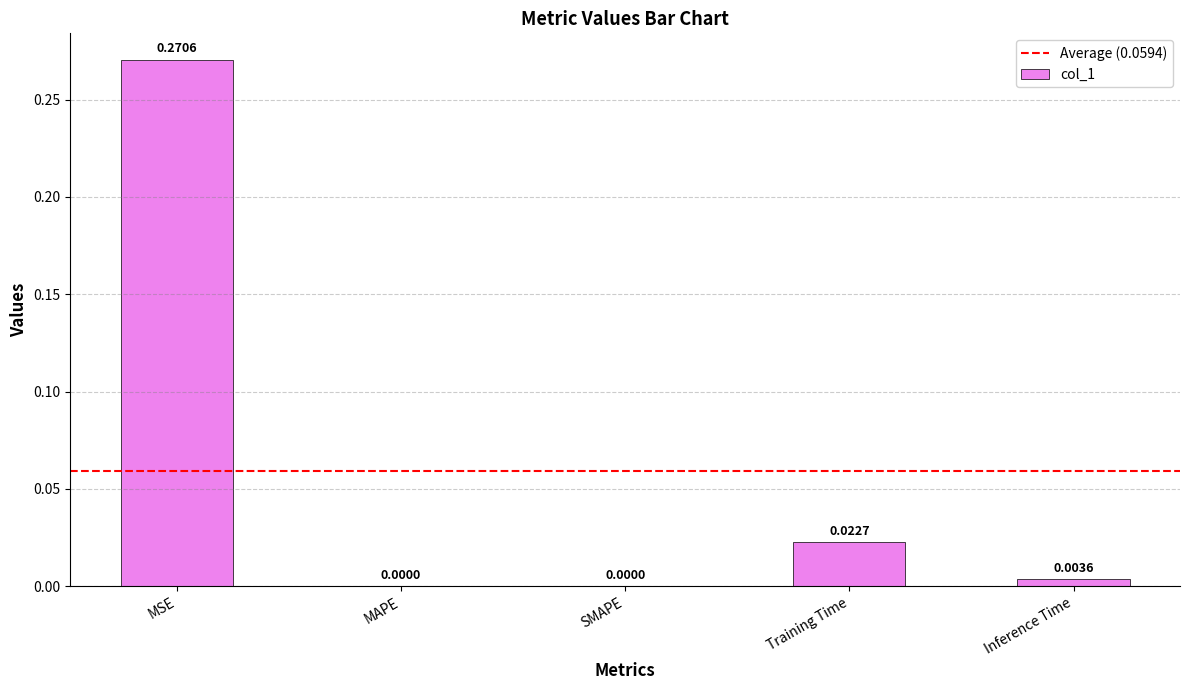

How many values exceed 0?

3